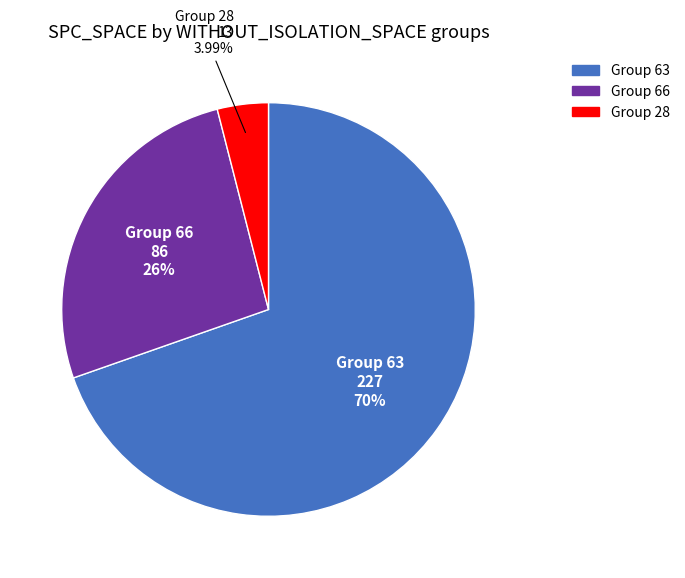

Does any single category account for the majority?

Yes